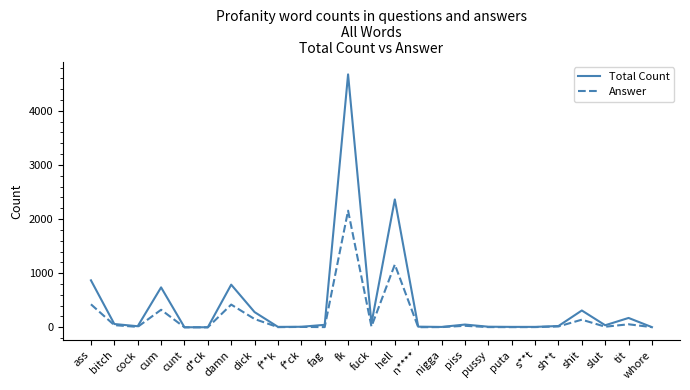

Which series has the largest total across all categories?

Total Count